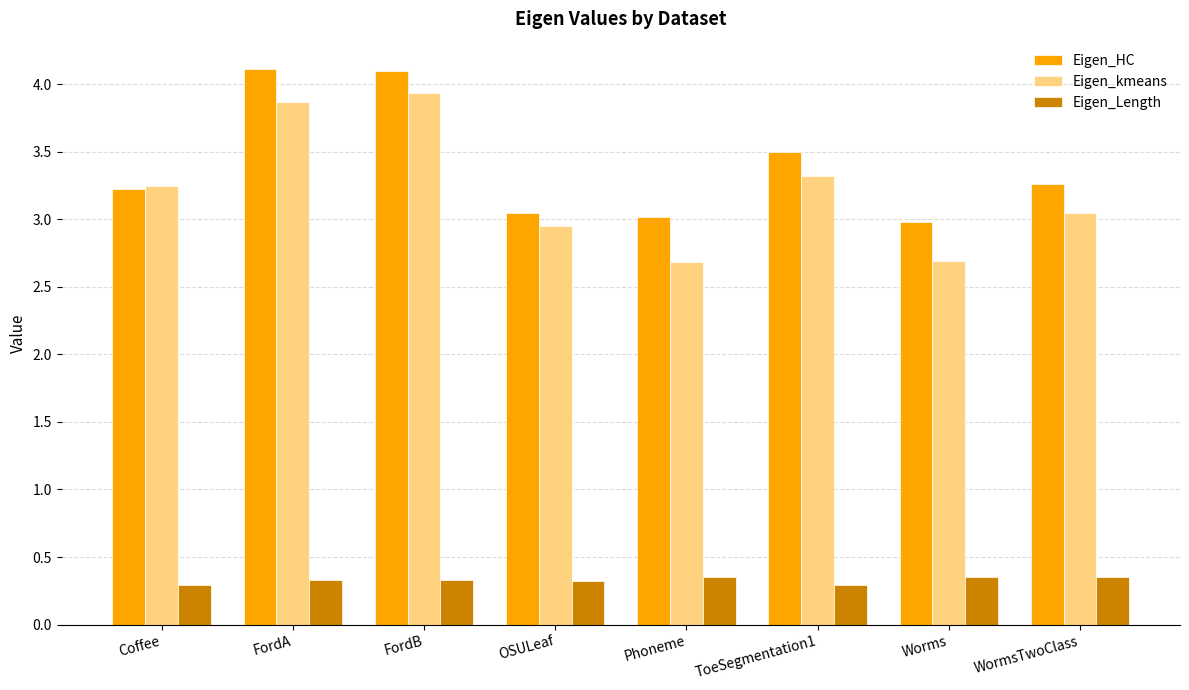

What is the label of the 4th bar from the right?

Phoneme